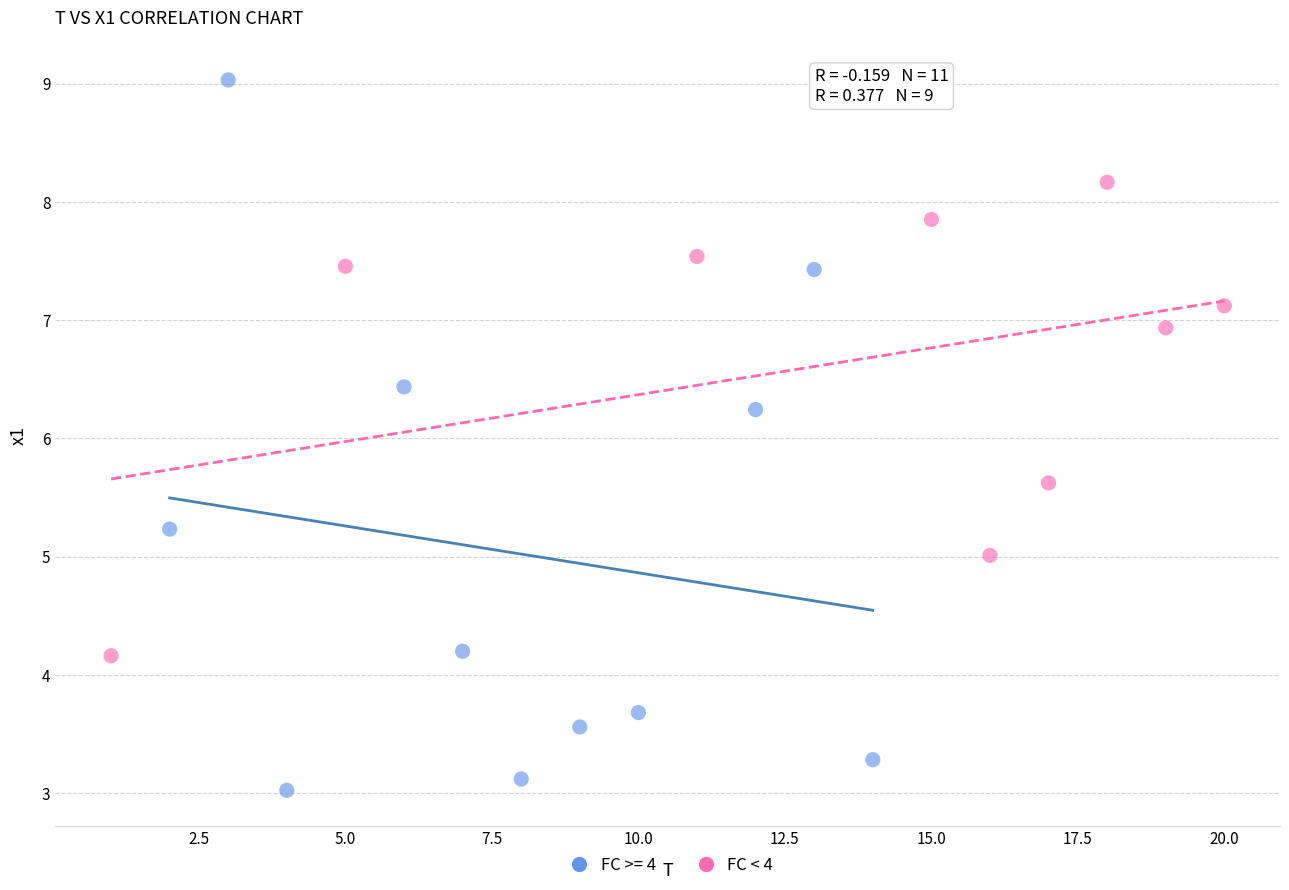

Which series reaches the minimum Y coordinate?

FC >= 4